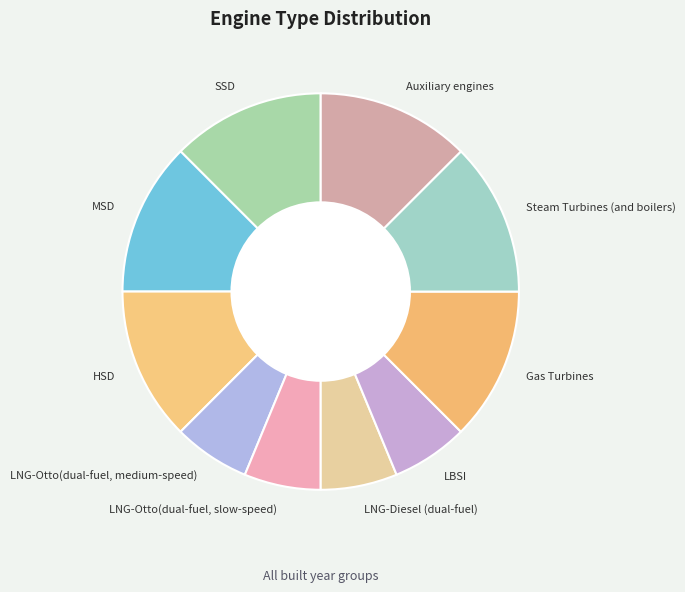

How many segments does this pie chart have?

10